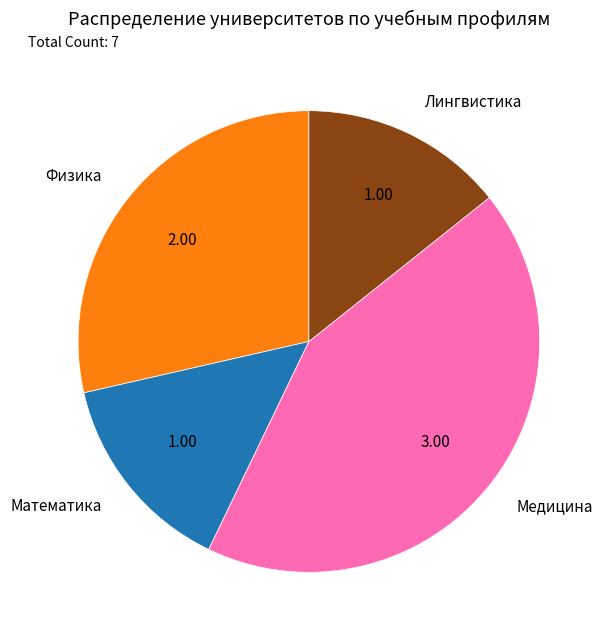

Between Медицина and Математика, which is larger?

Медицина